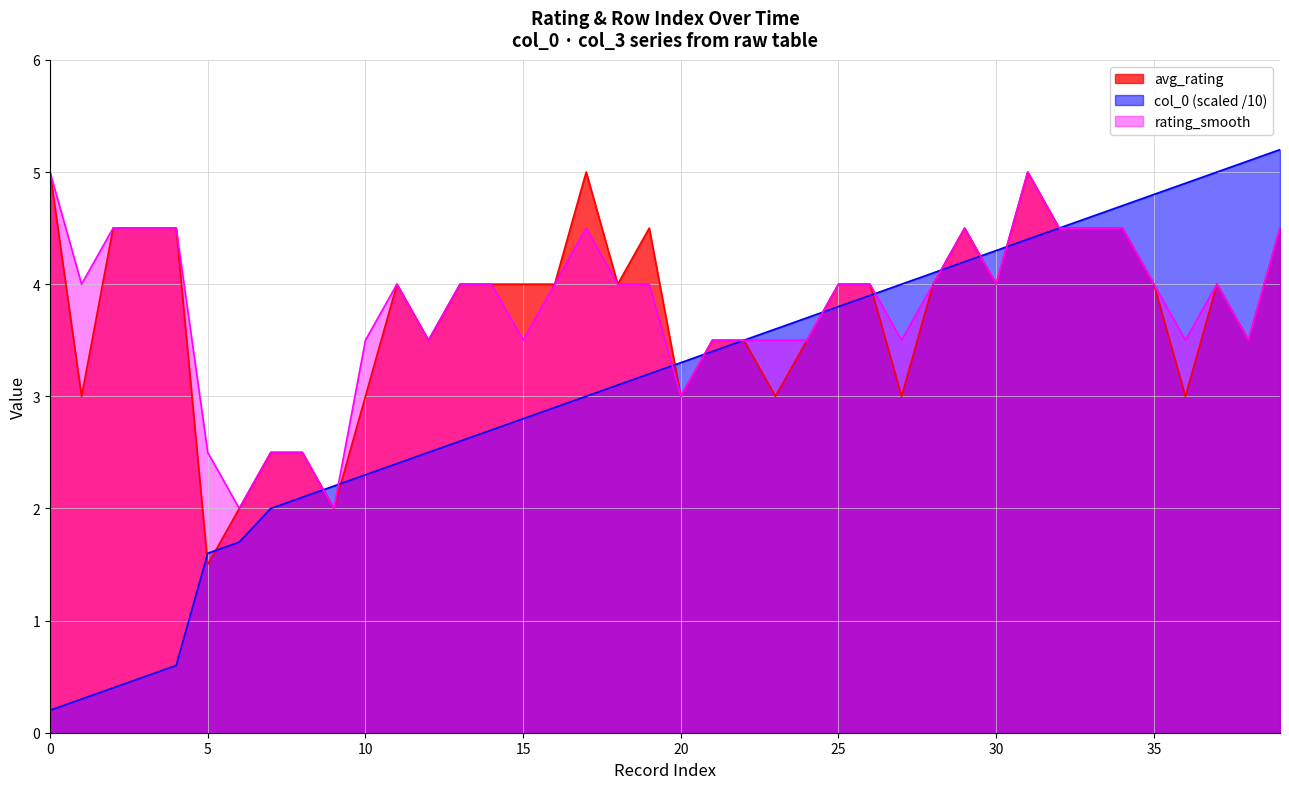

After their last crossing, which series has the higher values: avg_rating or col_0_norm?

avg_rating